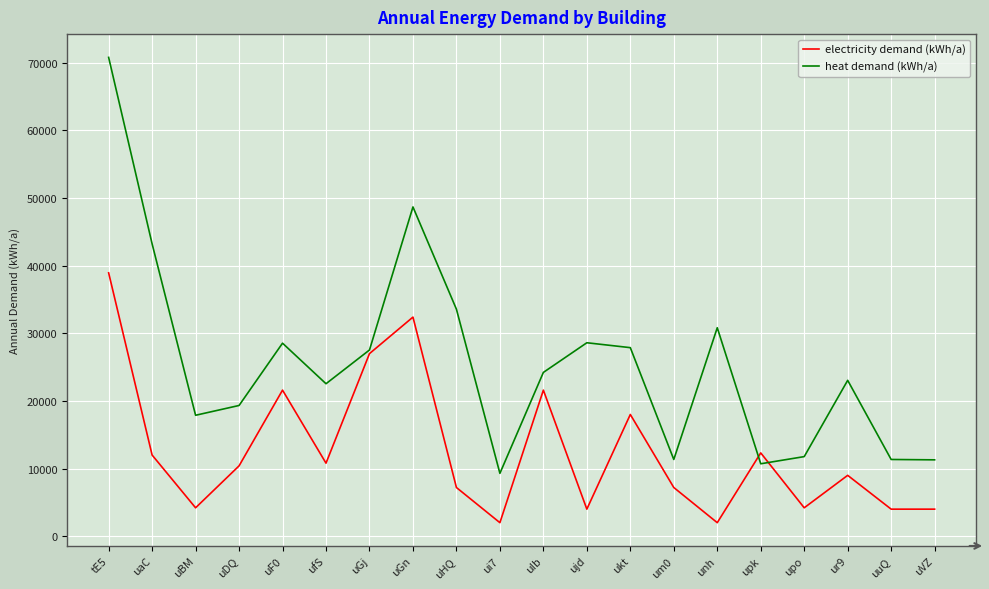

Between uGj and uHQ, which series saw the biggest shift?

electricity demand (kWh/a)